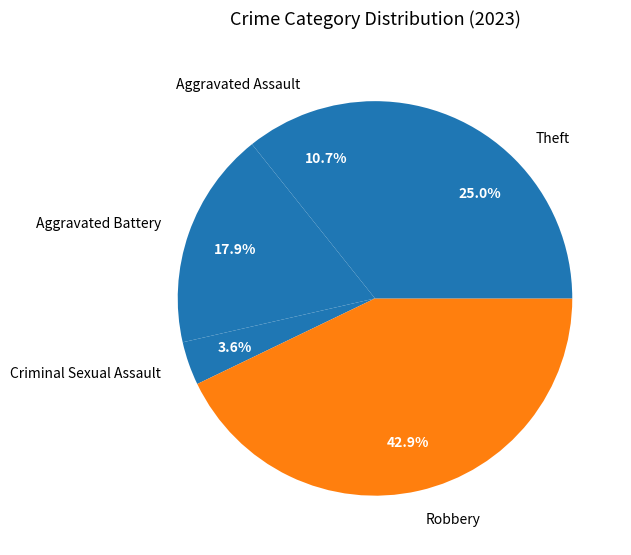

Which category has the biggest portion of the pie?

Robbery